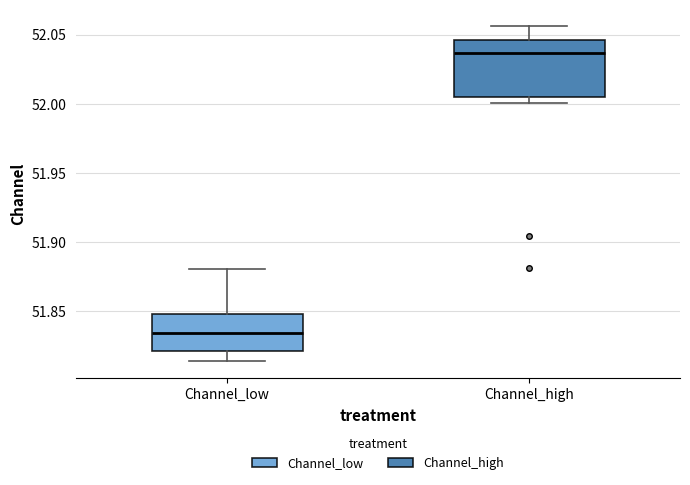

Reading left to right, read every box against the y-axis: the position of its median line, the range the box covers, and the ends of its whiskers. The values are not printed on the chart, so give them approximately, as read against the axis.

Channel_low: median 51.835, box 51.820 to 51.850, whiskers 51.815 to 51.880
Channel_high: median 52.035, box 52.005 to 52.045, whiskers 52.000 to 52.055